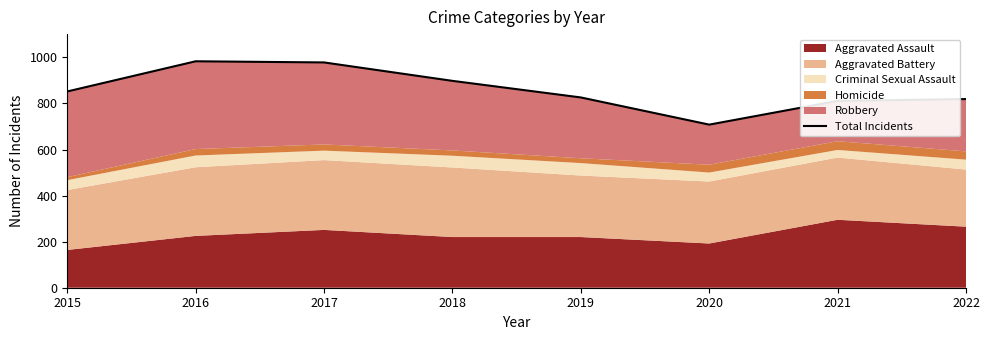

Rank the categories by value from highest to lowest.

2016, 2017, 2018, 2015, 2019, 2022, 2021, 2020